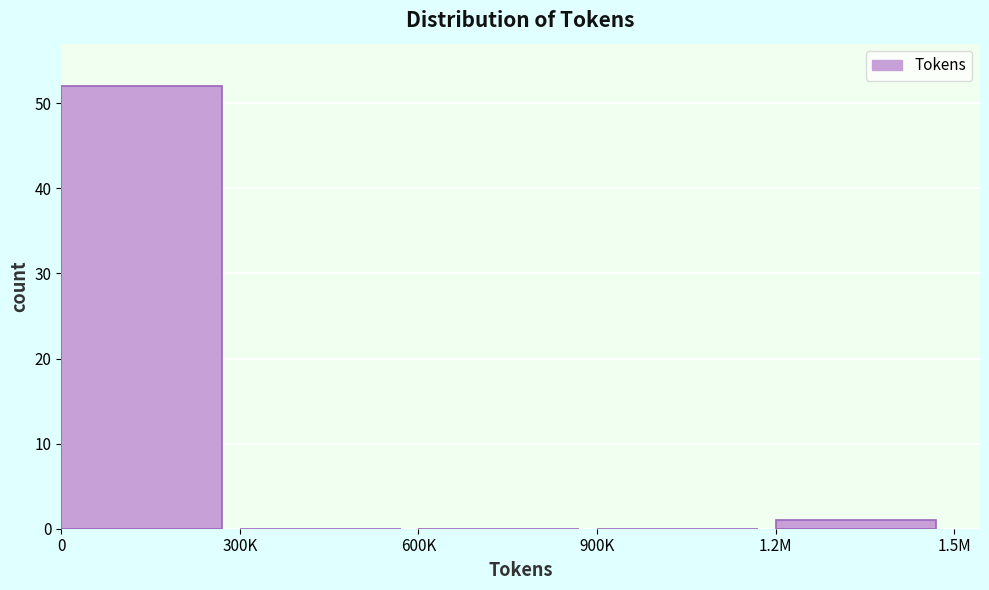

Reading left to right, list all the values displayed in this chart.

0=52	300K=0	600K=0	900K=0	1.2M=1